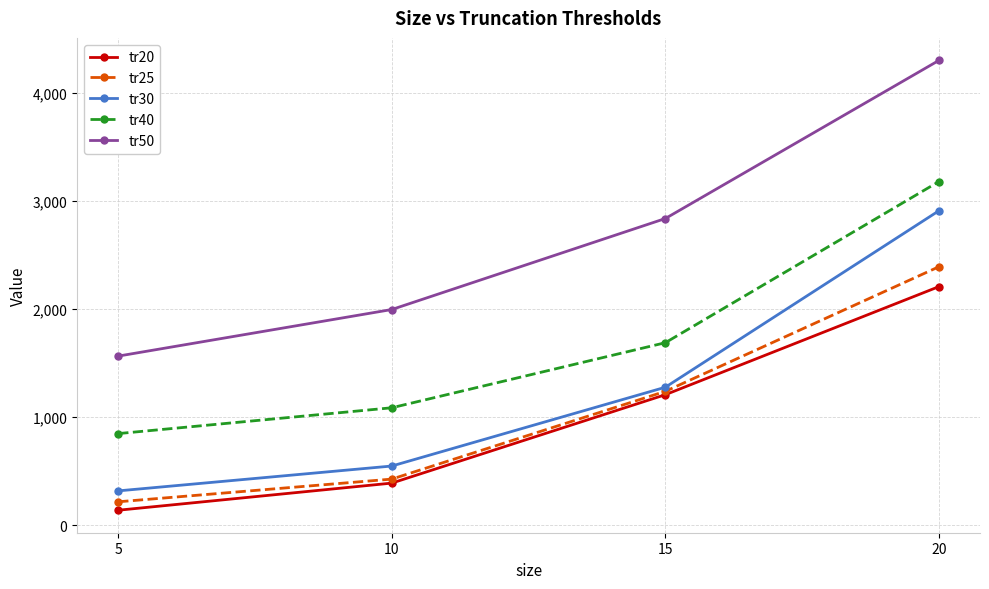

At which category is the sum across all series the highest?

20